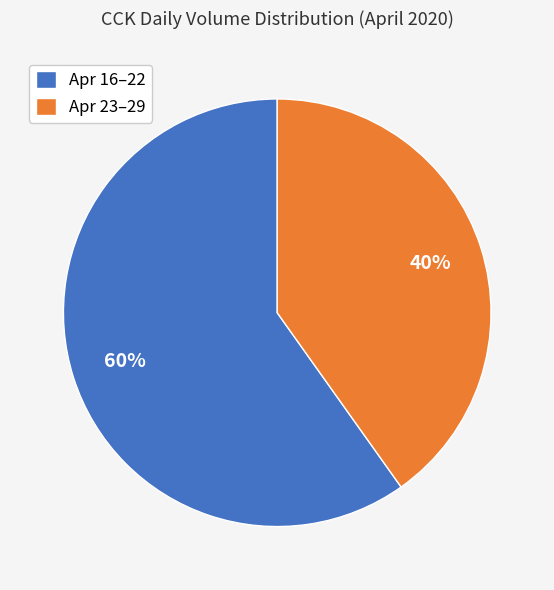

Which category has the smallest portion of the pie?

Apr 23–29